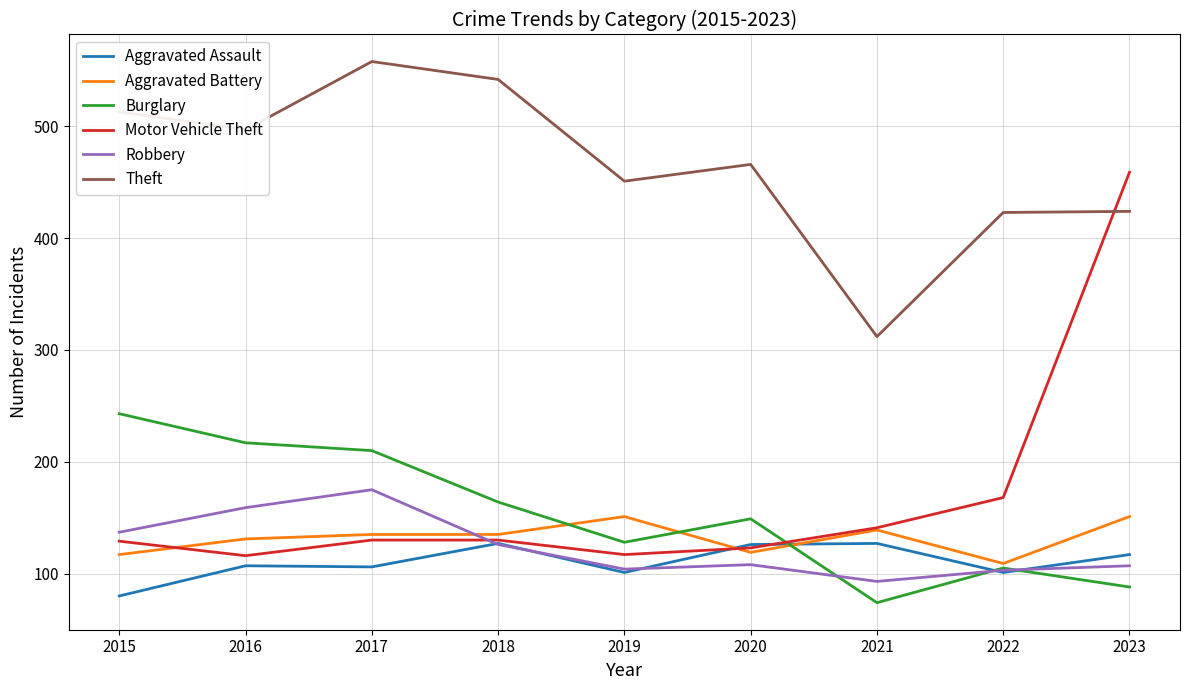

The value of Aggravated Assault at 2015 is 18. True or false?

False